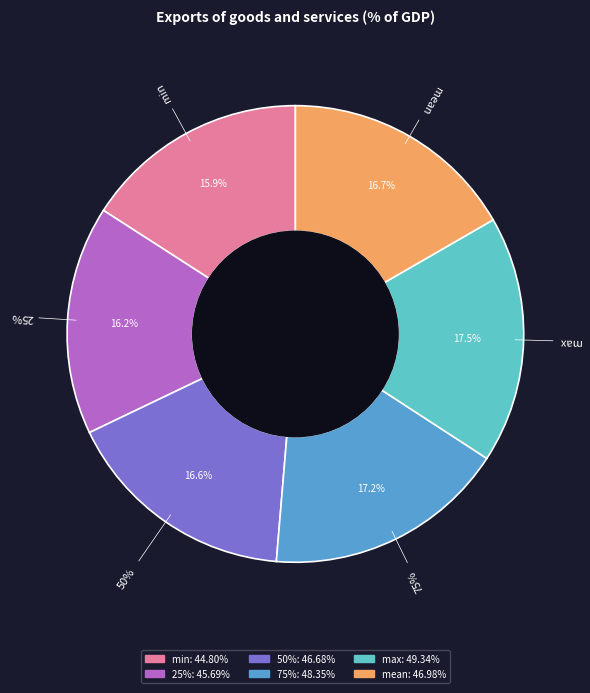

The 50% slice represents 17% of the pie. True or false?

True